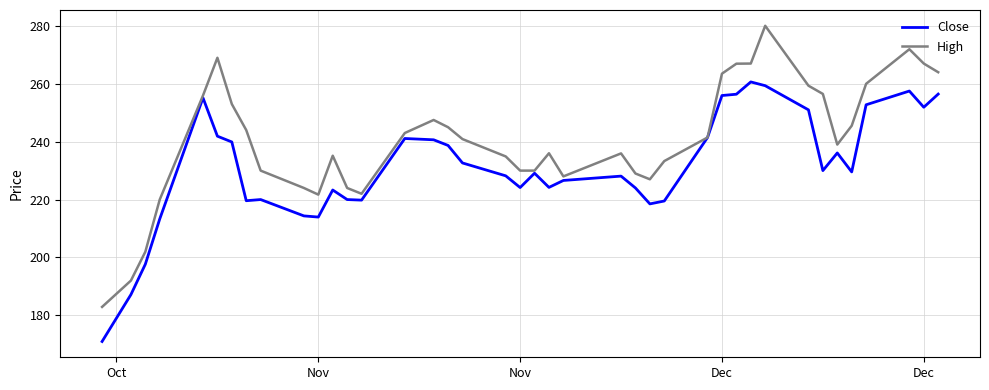

What is the greatest value displayed?

280.0